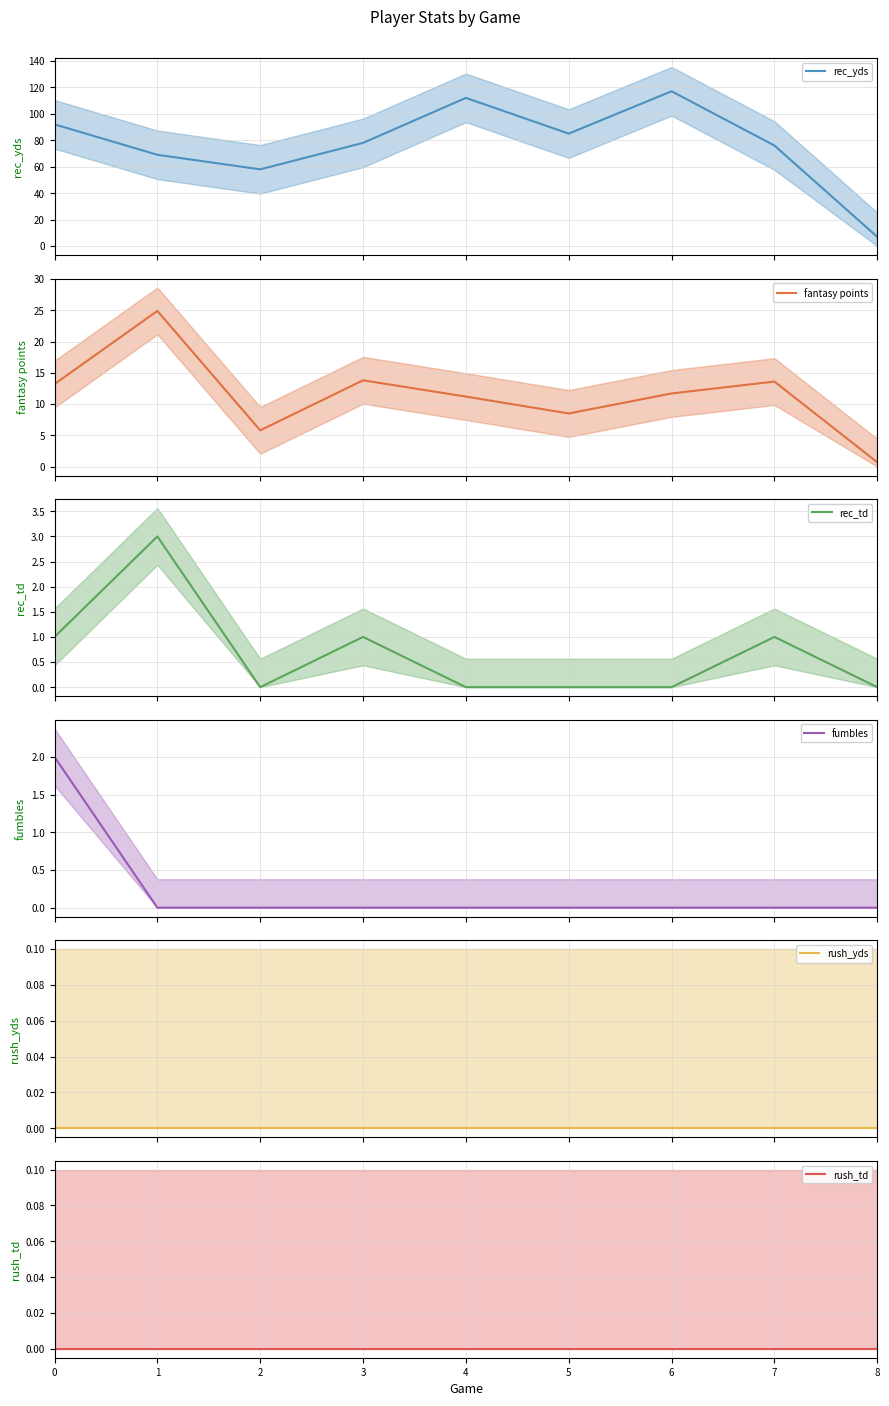

Is the value of rec_yds at 0 greater than the value of fumbles at 6?

Yes